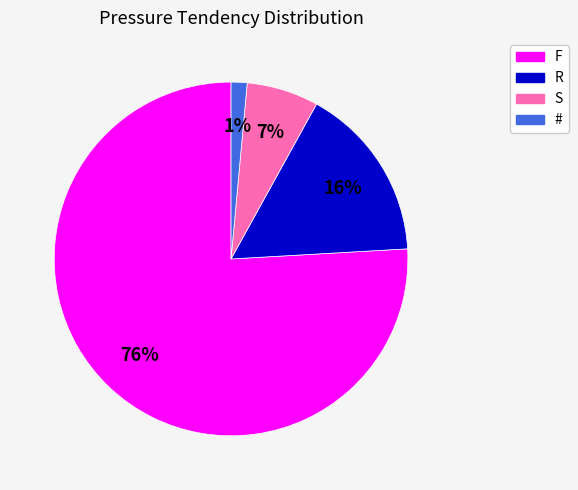

Rank the categories by value from lowest to highest.

#, S, R, F